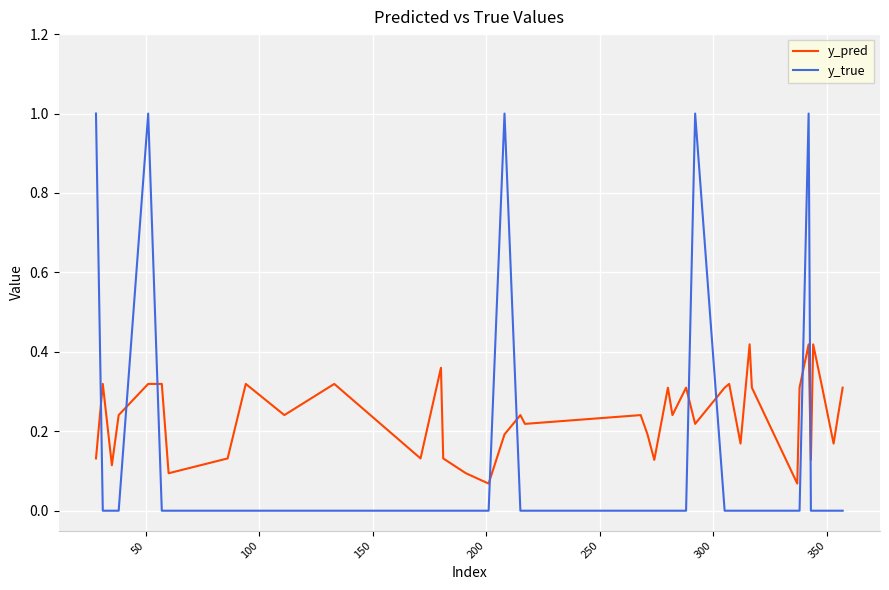

Which series has the largest total across all categories?

y_pred